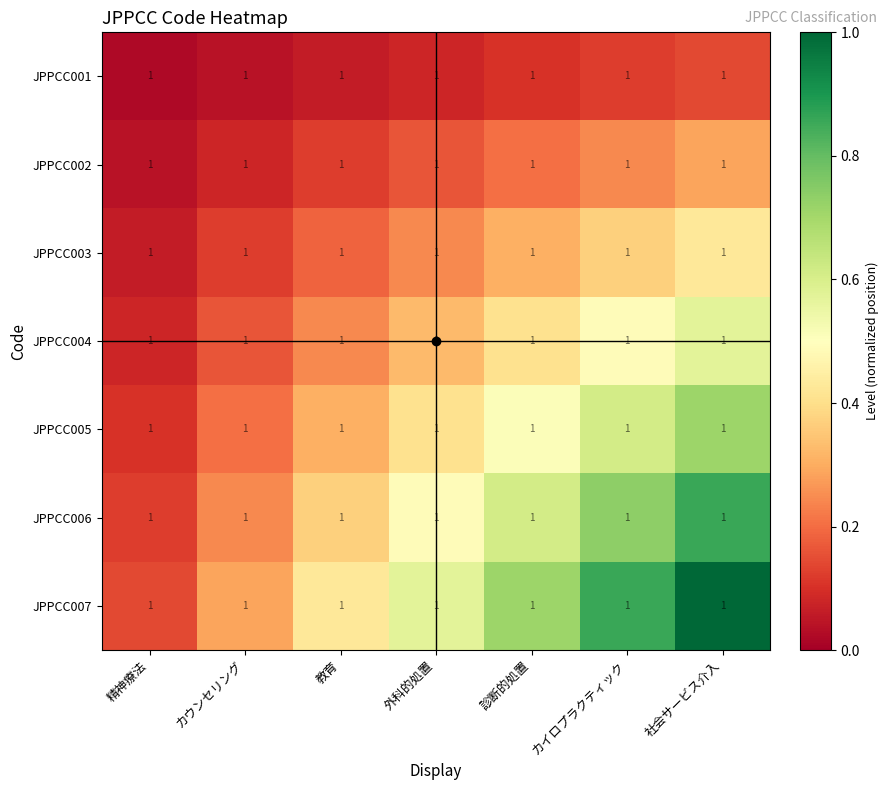

Reading left to right, extract all data points from this chart.

JPPCC001: 精神療法=1.0	カウンセリング=1.0	教育=1.0	外科的処置=1.0	診断的処置=1.0	カイロプラクティック=1.0	社会サービス介入=1.0
JPPCC002: 精神療法=1.0	カウンセリング=1.0	教育=1.0	外科的処置=1.0	診断的処置=1.0	カイロプラクティック=1.0	社会サービス介入=1.0
JPPCC003: 精神療法=1.0	カウンセリング=1.0	教育=1.0	外科的処置=1.0	診断的処置=1.0	カイロプラクティック=1.0	社会サービス介入=1.0
JPPCC004: 精神療法=1.0	カウンセリング=1.0	教育=1.0	外科的処置=1.0	診断的処置=1.0	カイロプラクティック=1.0	社会サービス介入=1.0
JPPCC005: 精神療法=1.0	カウンセリング=1.0	教育=1.0	外科的処置=1.0	診断的処置=1.0	カイロプラクティック=1.0	社会サービス介入=1.0
JPPCC006: 精神療法=1.0	カウンセリング=1.0	教育=1.0	外科的処置=1.0	診断的処置=1.0	カイロプラクティック=1.0	社会サービス介入=1.0
JPPCC007: 精神療法=1.0	カウンセリング=1.0	教育=1.0	外科的処置=1.0	診断的処置=1.0	カイロプラクティック=1.0	社会サービス介入=1.0